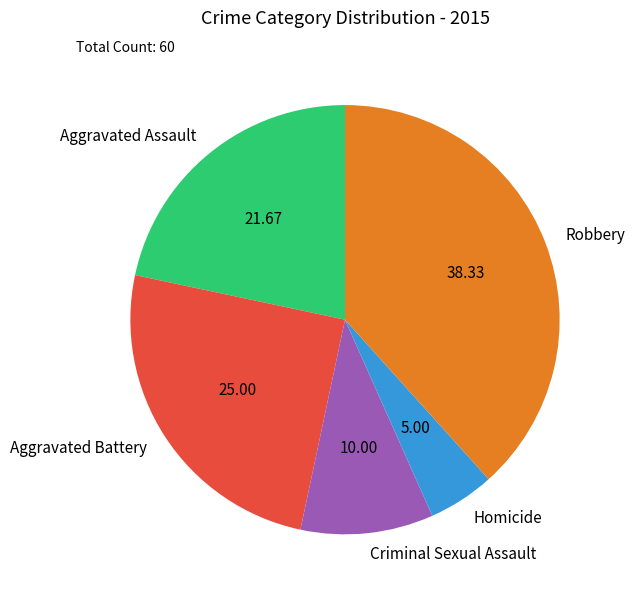

Approximately how many times larger is the value at Robbery compared to Criminal Sexual Assault?

3.8